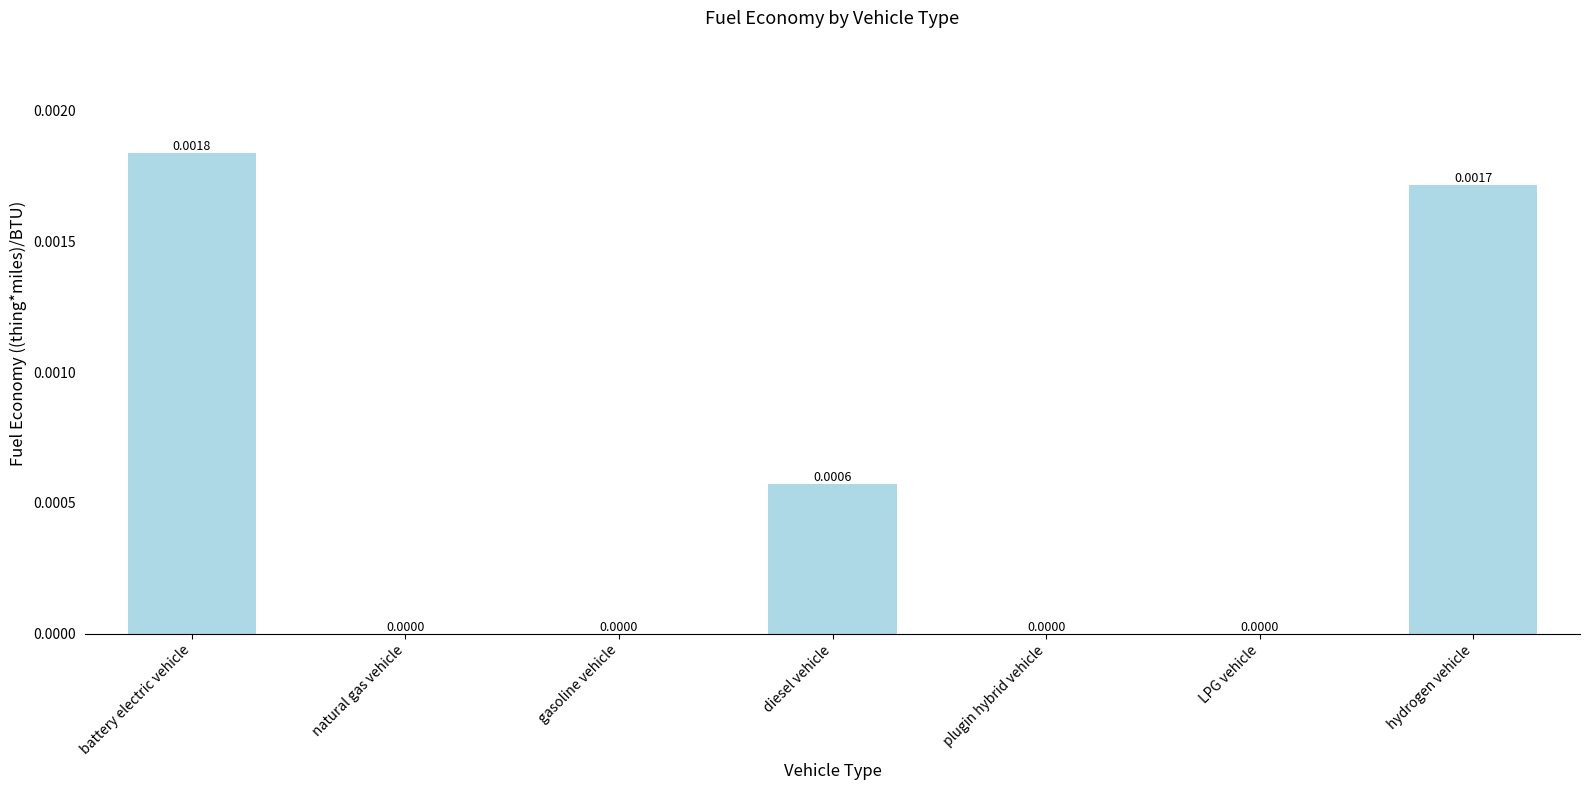

How many positive values are there?

3